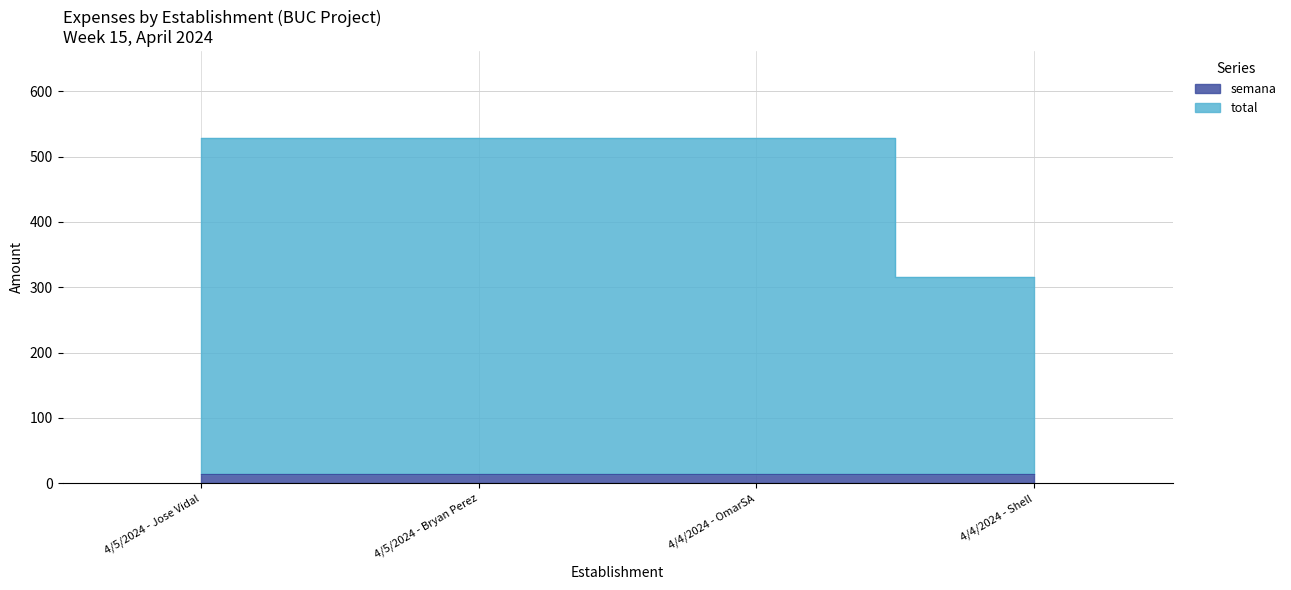

True or false: the data has more than 2 interior local peaks.

False